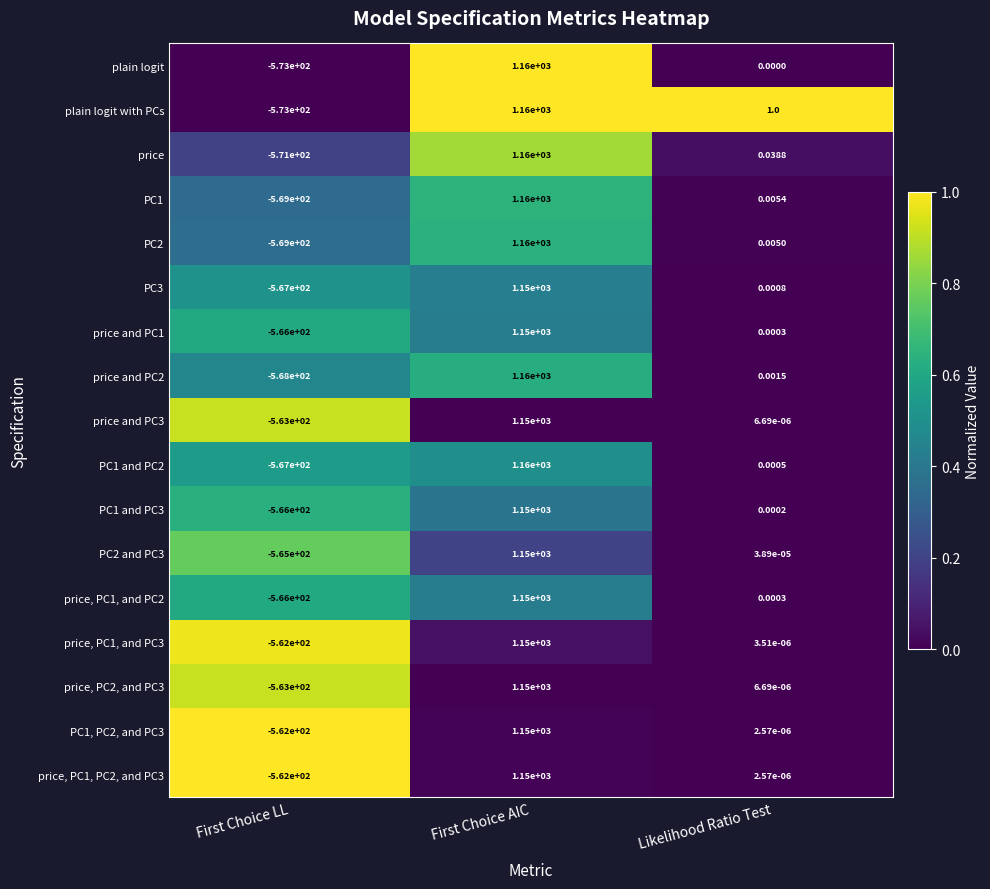

How many categories are shown in the chart?

3